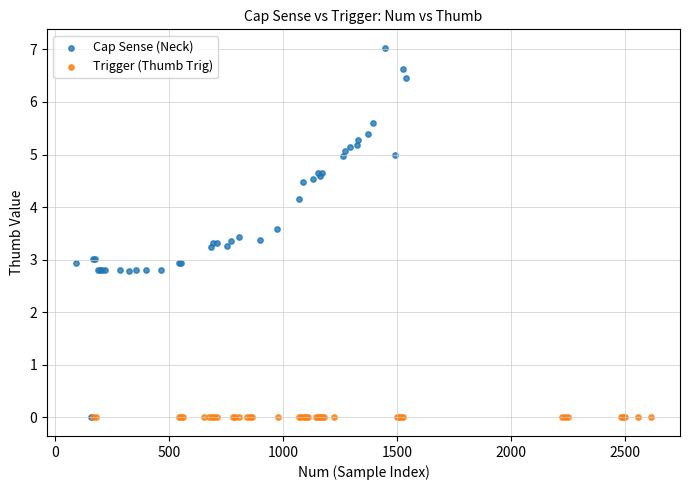

Which series contains the highest Y value?

Cap Sense (Neck)